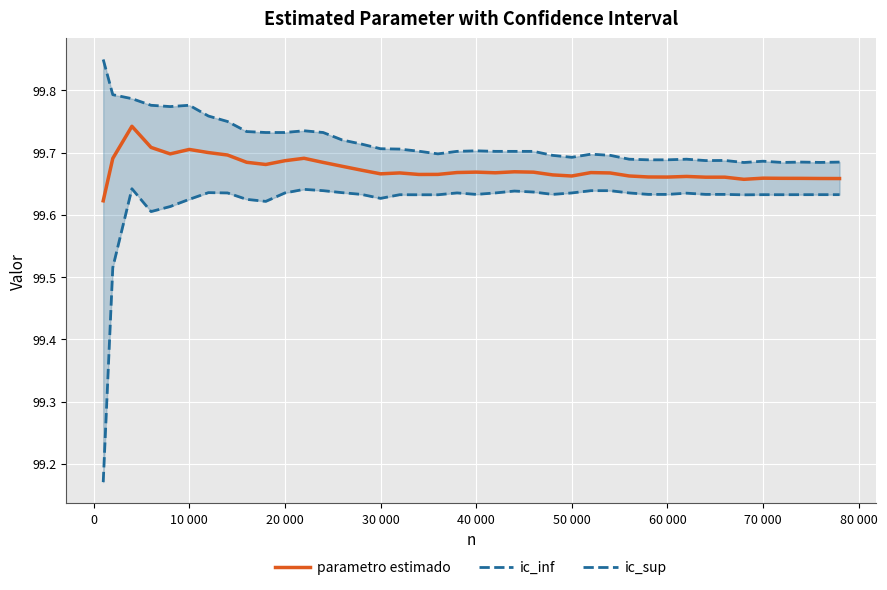

True or false: ic_inf and ic_sup intersect in this chart.

False